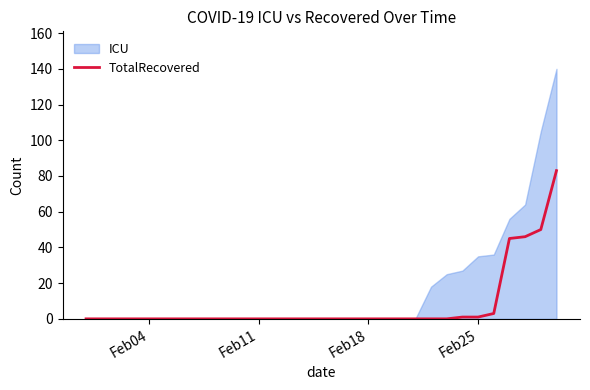

List the series in order of their overall mean, highest first.

ICU, TotalRecovered